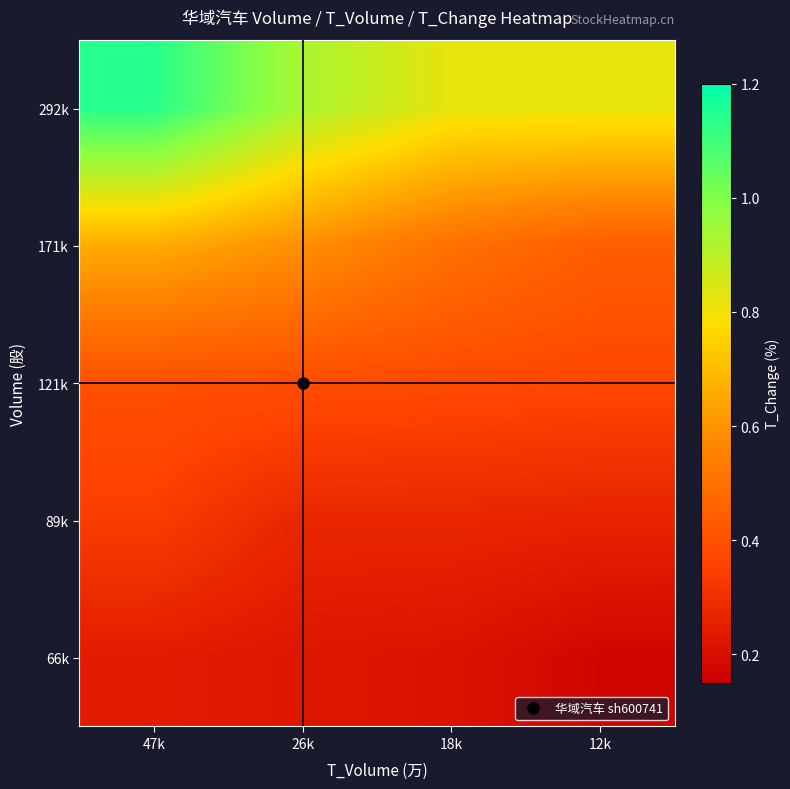

What is the greatest value displayed?

1.1